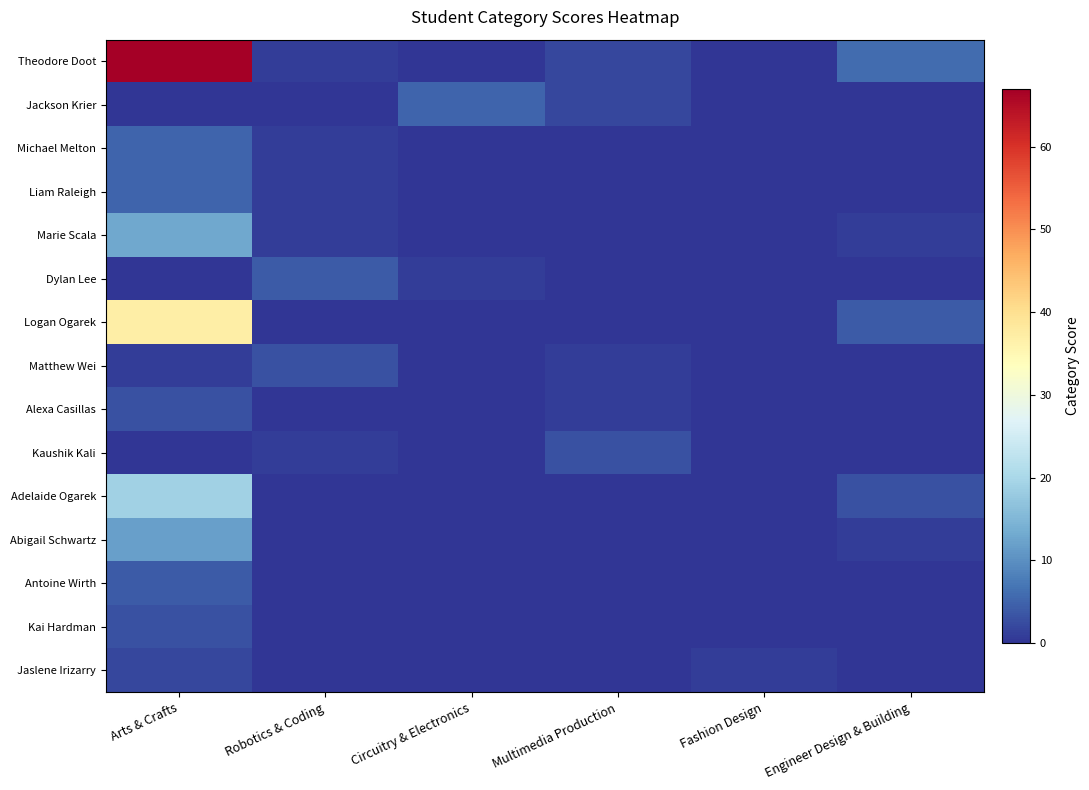

Reading left to right, what are all the values shown in this chart?

Theodore Doot: Arts & Crafts=67	Robotics & Coding=1	Circuitry & Electronics=0	Multimedia Production=2	Fashion Design=0	Engineer Design & Building=6
Jackson Krier: Arts & Crafts=0	Robotics & Coding=0	Circuitry & Electronics=5	Multimedia Production=2	Fashion Design=0	Engineer Design & Building=0
Michael Melton: Arts & Crafts=5	Robotics & Coding=1	Circuitry & Electronics=0	Multimedia Production=0	Fashion Design=0	Engineer Design & Building=0
Liam Raleigh: Arts & Crafts=5	Robotics & Coding=1	Circuitry & Electronics=0	Multimedia Production=0	Fashion Design=0	Engineer Design & Building=0
Marie Scala: Arts & Crafts=13	Robotics & Coding=1	Circuitry & Electronics=0	Multimedia Production=0	Fashion Design=0	Engineer Design & Building=1
Dylan Lee: Arts & Crafts=0	Robotics & Coding=4	Circuitry & Electronics=1	Multimedia Production=0	Fashion Design=0	Engineer Design & Building=0
Logan Ogarek: Arts & Crafts=37	Robotics & Coding=0	Circuitry & Electronics=0	Multimedia Production=0	Fashion Design=0	Engineer Design & Building=4
Matthew Wei: Arts & Crafts=1	Robotics & Coding=3	Circuitry & Electronics=0	Multimedia Production=1	Fashion Design=0	Engineer Design & Building=0
Alexa Casillas: Arts & Crafts=3	Robotics & Coding=0	Circuitry & Electronics=0	Multimedia Production=1	Fashion Design=0	Engineer Design & Building=0
Kaushik Kali: Arts & Crafts=0	Robotics & Coding=1	Circuitry & Electronics=0	Multimedia Production=3	Fashion Design=0	Engineer Design & Building=0
Adelaide Ogarek: Arts & Crafts=19	Robotics & Coding=0	Circuitry & Electronics=0	Multimedia Production=0	Fashion Design=0	Engineer Design & Building=3
Abigail Schwartz: Arts & Crafts=12	Robotics & Coding=0	Circuitry & Electronics=0	Multimedia Production=0	Fashion Design=0	Engineer Design & Building=1
Antoine Wirth: Arts & Crafts=4	Robotics & Coding=0	Circuitry & Electronics=0	Multimedia Production=0	Fashion Design=0	Engineer Design & Building=0
Kai Hardman: Arts & Crafts=3	Robotics & Coding=0	Circuitry & Electronics=0	Multimedia Production=0	Fashion Design=0	Engineer Design & Building=0
Jaslene Irizarry: Arts & Crafts=2	Robotics & Coding=0	Circuitry & Electronics=0	Multimedia Production=0	Fashion Design=1	Engineer Design & Building=0